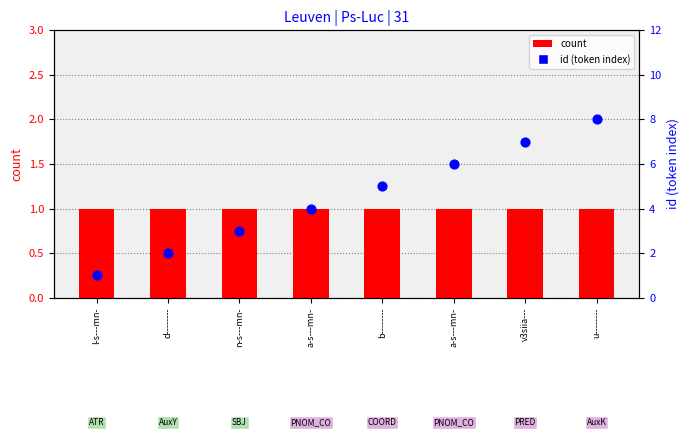

What are all the series names shown in the legend?

count, id (token index)